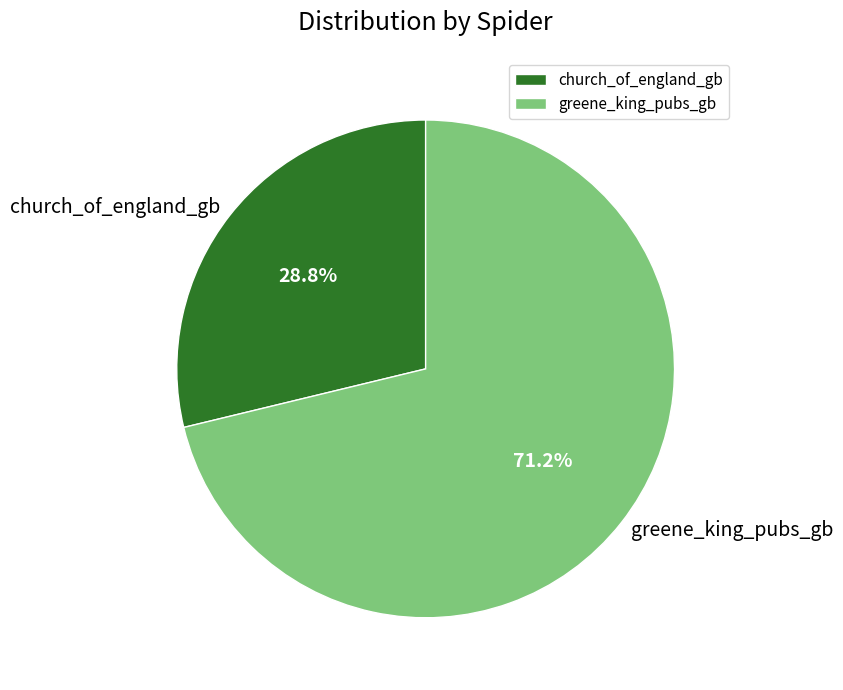

The church_of_england_gb slice represents 40% of the pie. True or false?

False